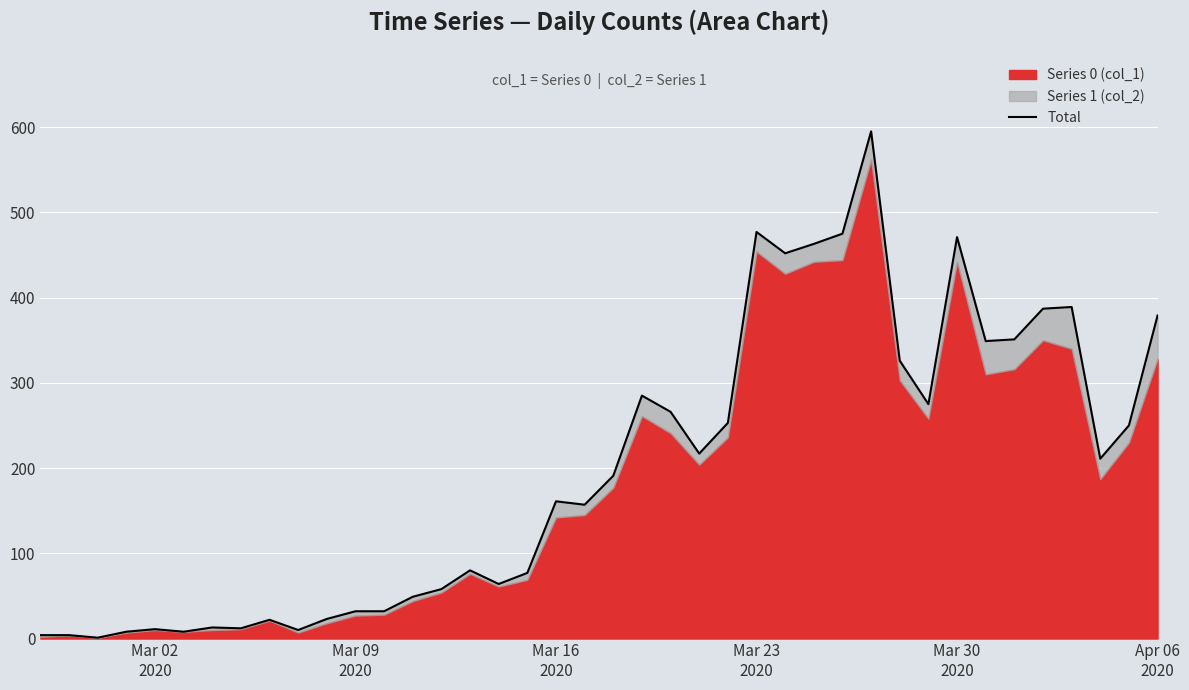

Is it true that the value at 35 is 513?

False